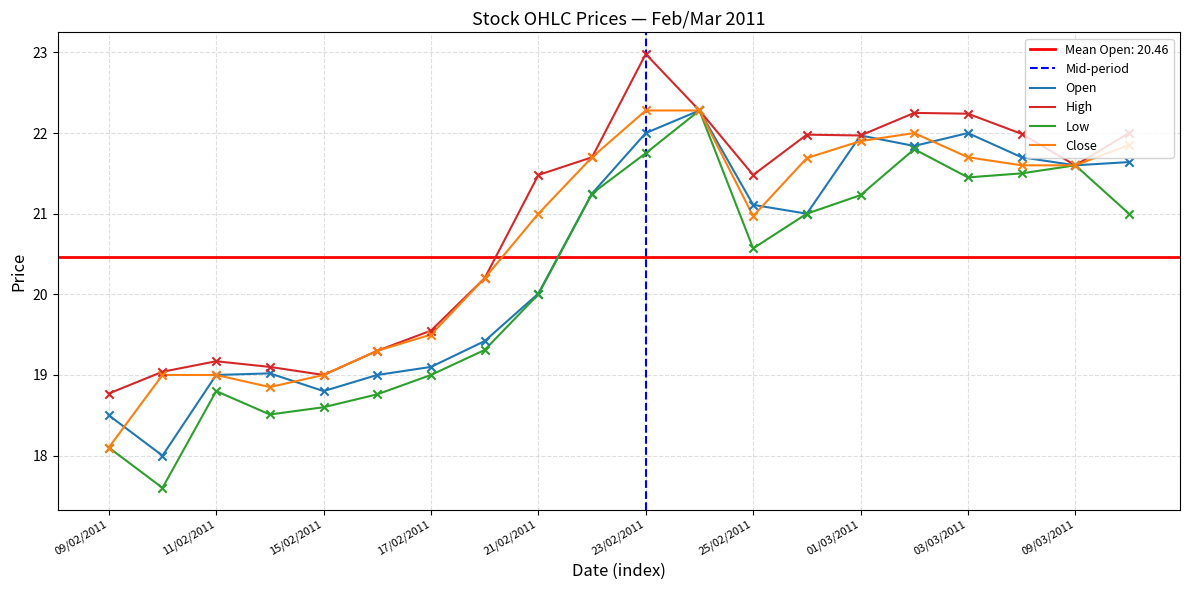

Which series contains the lowest Y value?

Low